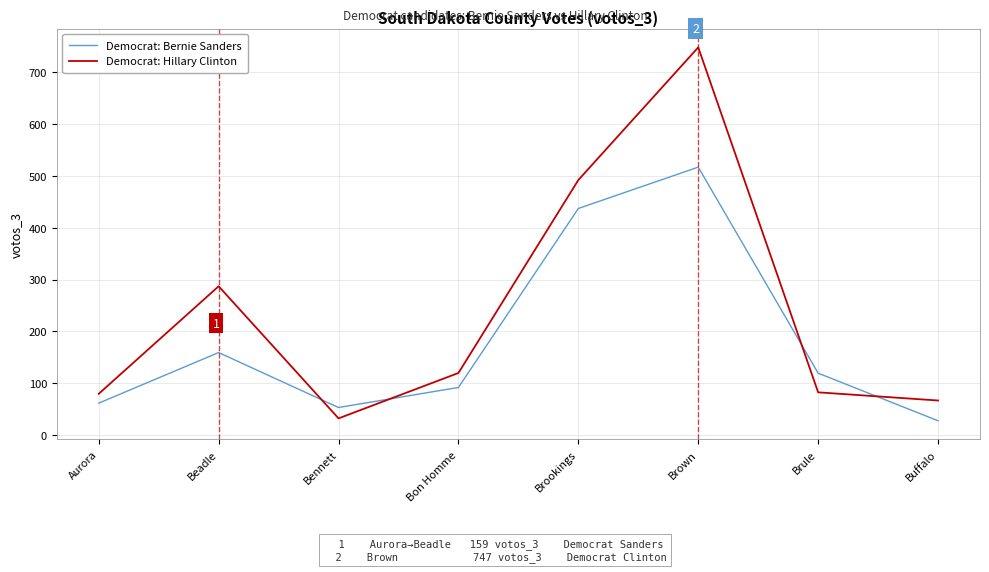

Where do Democrat: Hillary Clinton and Democrat: Bernie Sanders first cross each other?

Beadle and Bennett